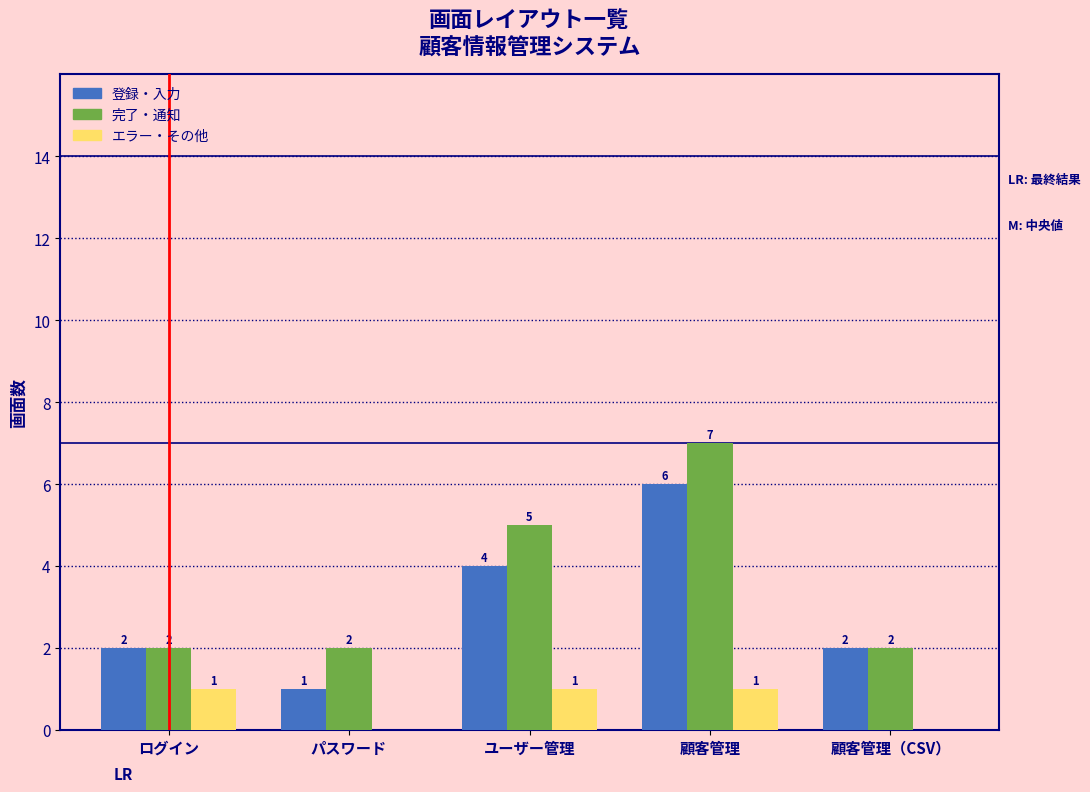

Reading left to right, transcribe all the data shown in this chart.

登録・入力: ログイン=2	パスワード=1	ユーザー管理=4	顧客管理=6	顧客管理（CSV）=2
完了・通知: ログイン=2	パスワード=2	ユーザー管理=5	顧客管理=7	顧客管理（CSV）=2
エラー・その他: ログイン=1	パスワード=0	ユーザー管理=1	顧客管理=1	顧客管理（CSV）=0